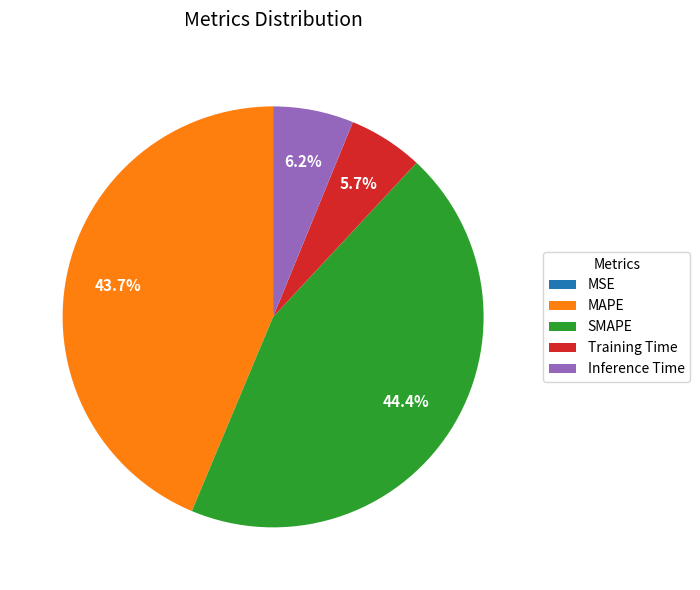

True or false: Training Time accounts for 6% of the total.

True